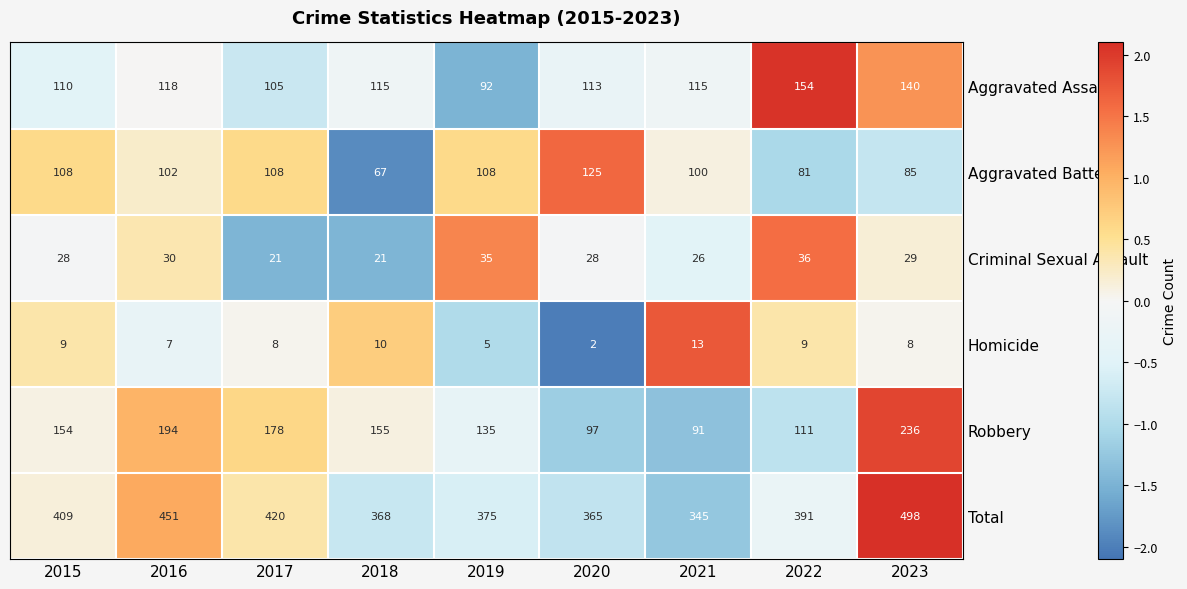

What is the difference between the Robbery values at 2015 and 2020?

57